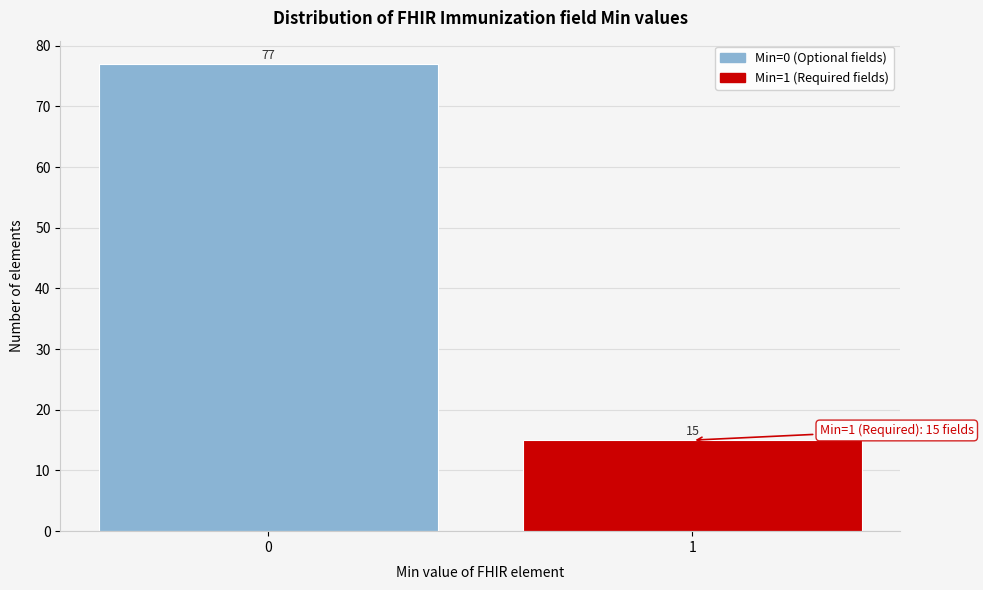

Reading left to right, list all the values displayed in this chart.

77	15